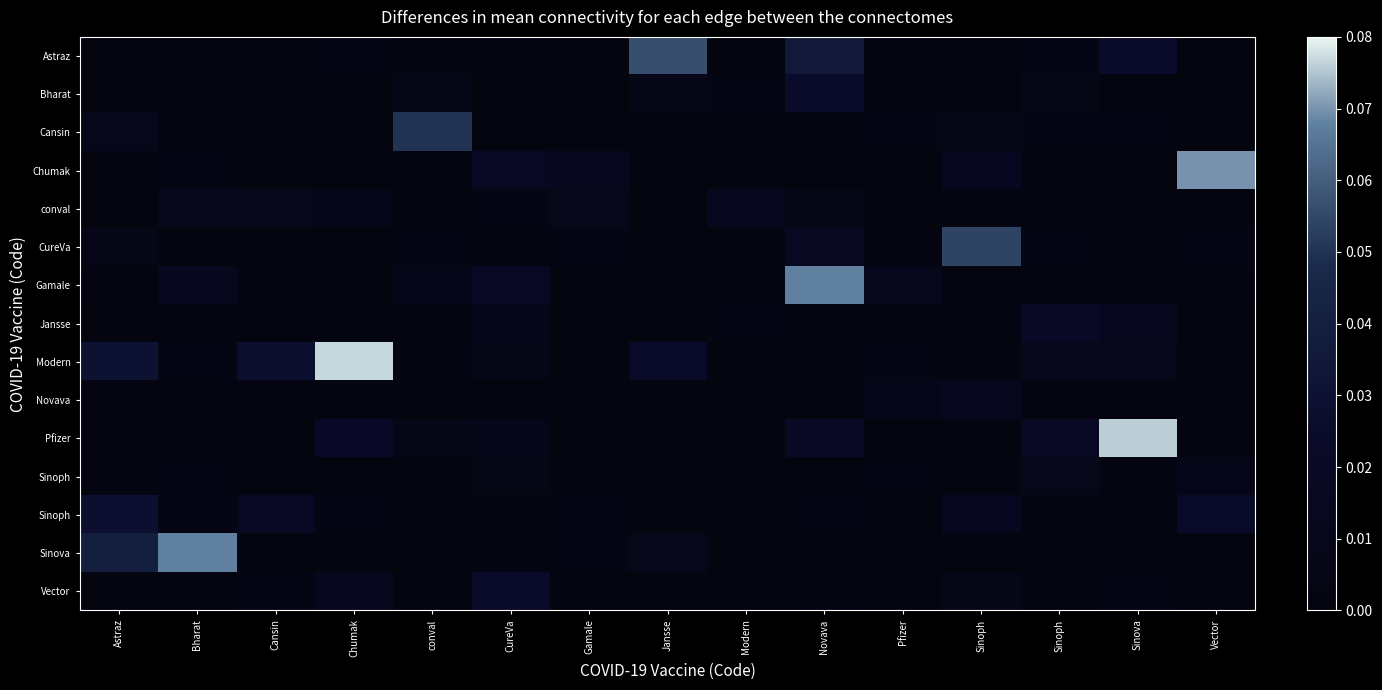

What is the difference between the highest and lowest values at Vector?

0.1